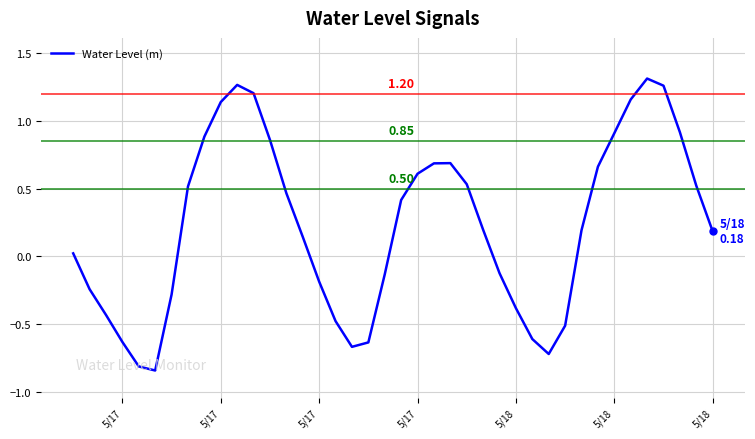

Is this an area chart (filled region under the line)?

No